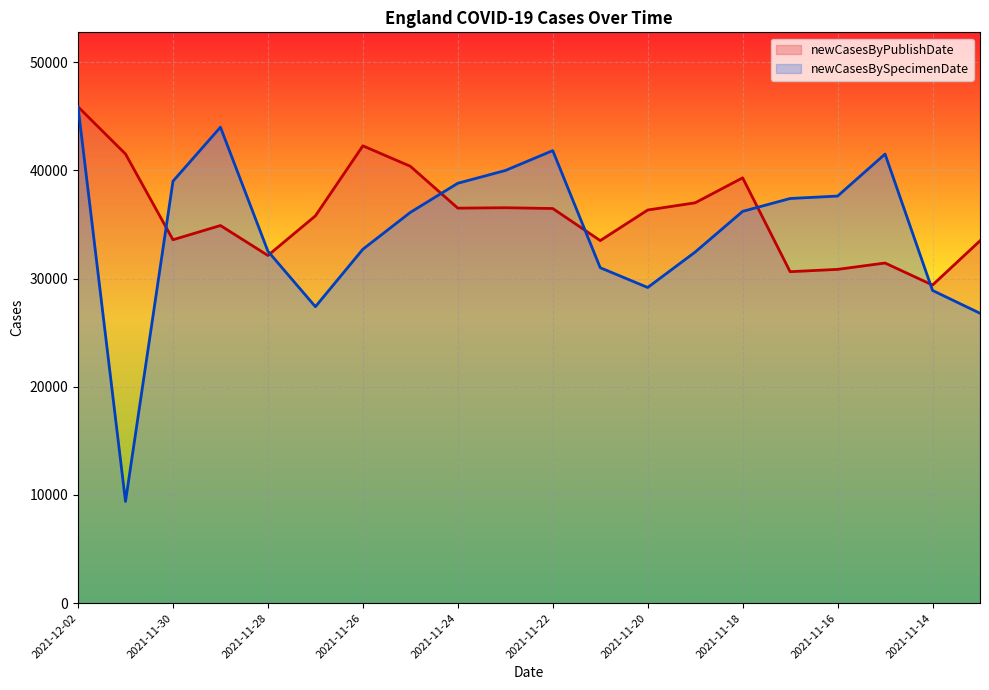

At which category does the chart reach its minimum across all series?

2021-12-01